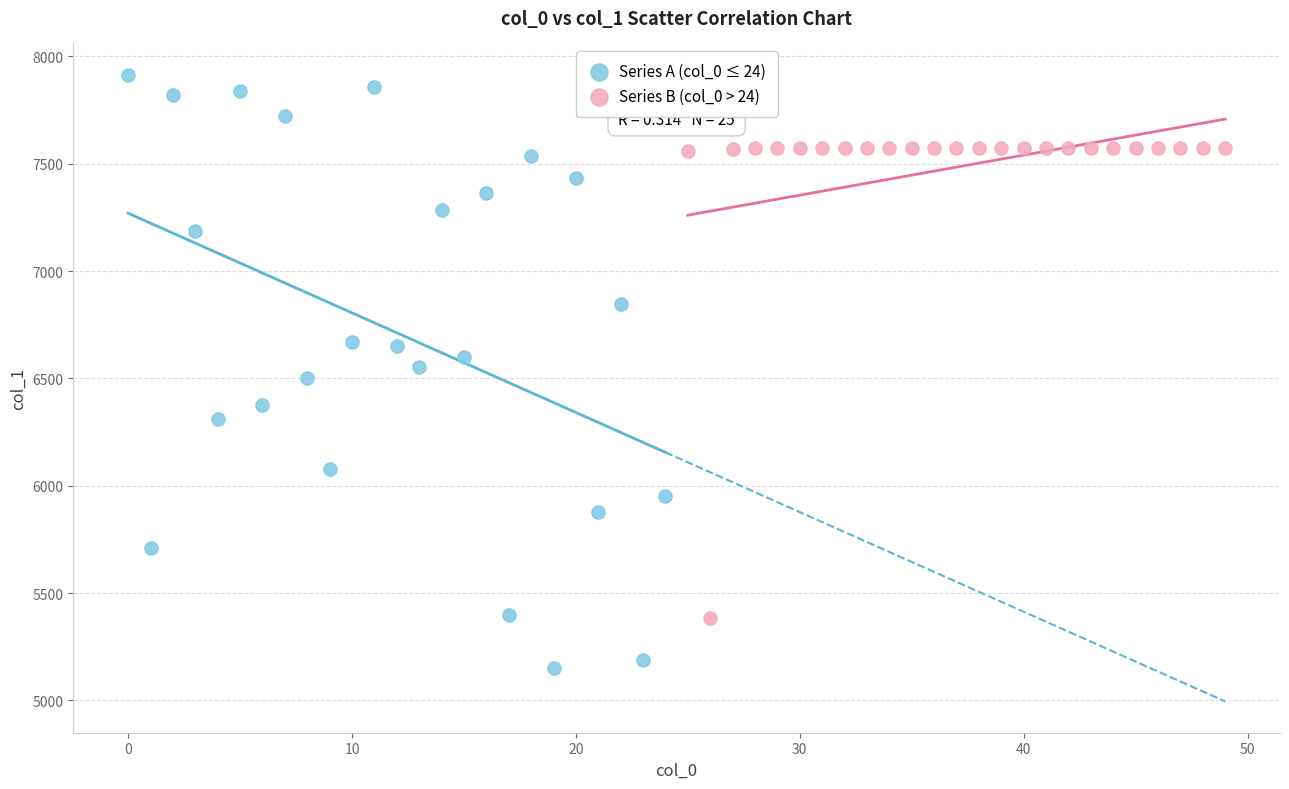

Which series contains the lowest Y value?

Series A (col_0 ≤ 24)